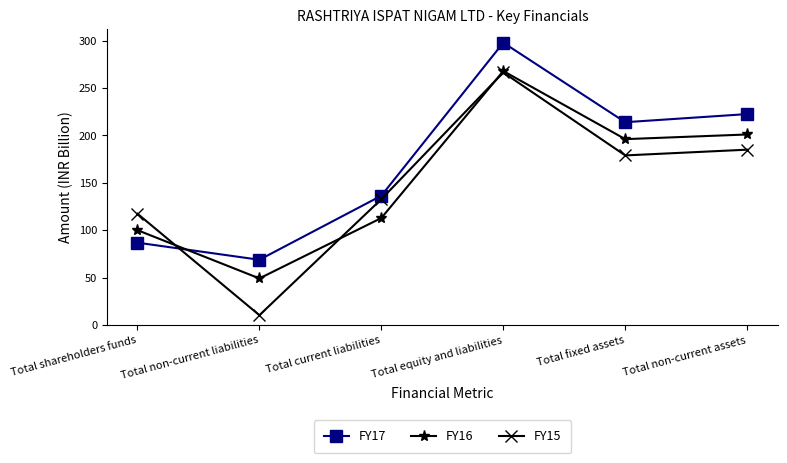

Reading left to right, list all the values displayed in this chart.

FY17: 86.8	68.8	136.3	297.7	213.9	222.4
FY16: 100.0	49.1	112.8	267.8	196.0	200.9
FY15: 117.4	10.3	132.7	266.3	178.8	184.9